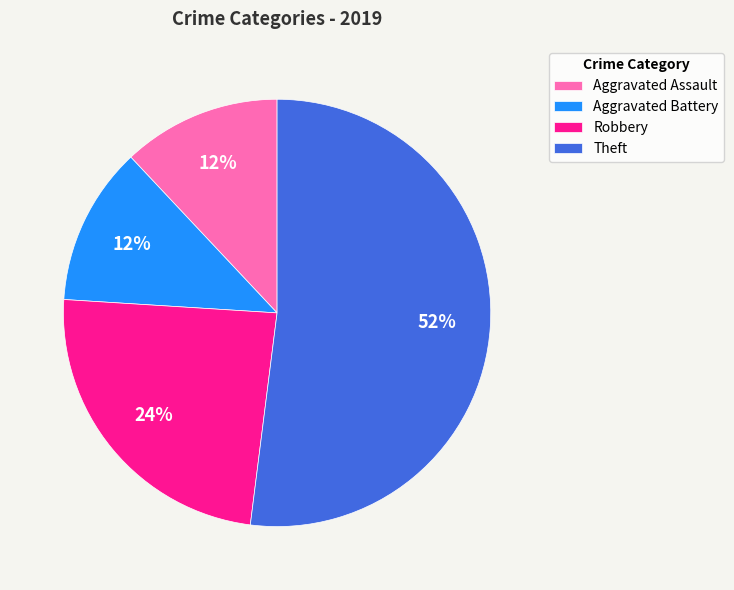

What is the majority slice?

Theft